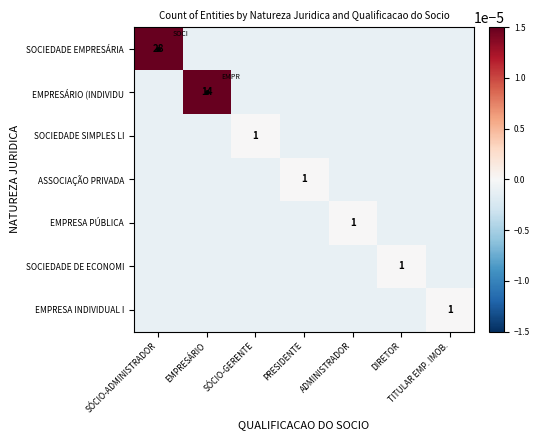

The value of SOCIEDADE SIMPLES LI at SÓCIO-GERENTE is 0.6. True or false?

False